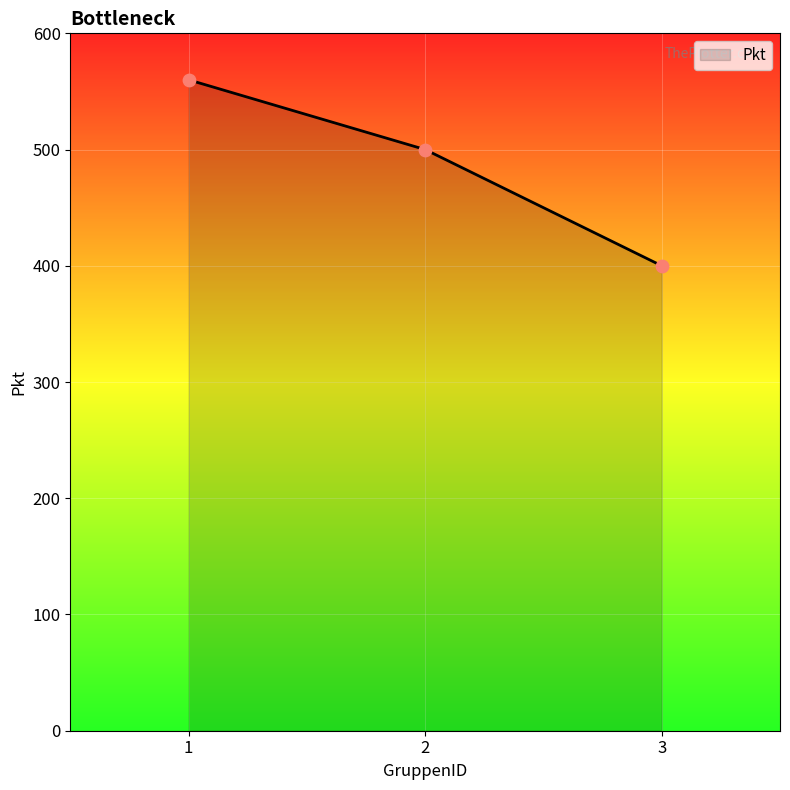

Between 1 and 3, which is larger?

1